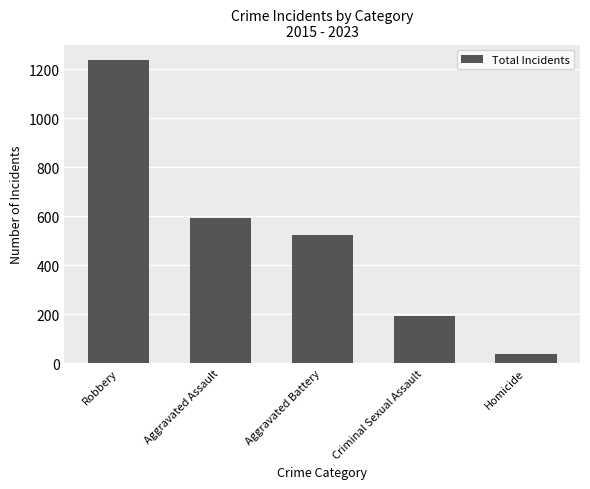

What is the value of the 3rd bar from the left?

521